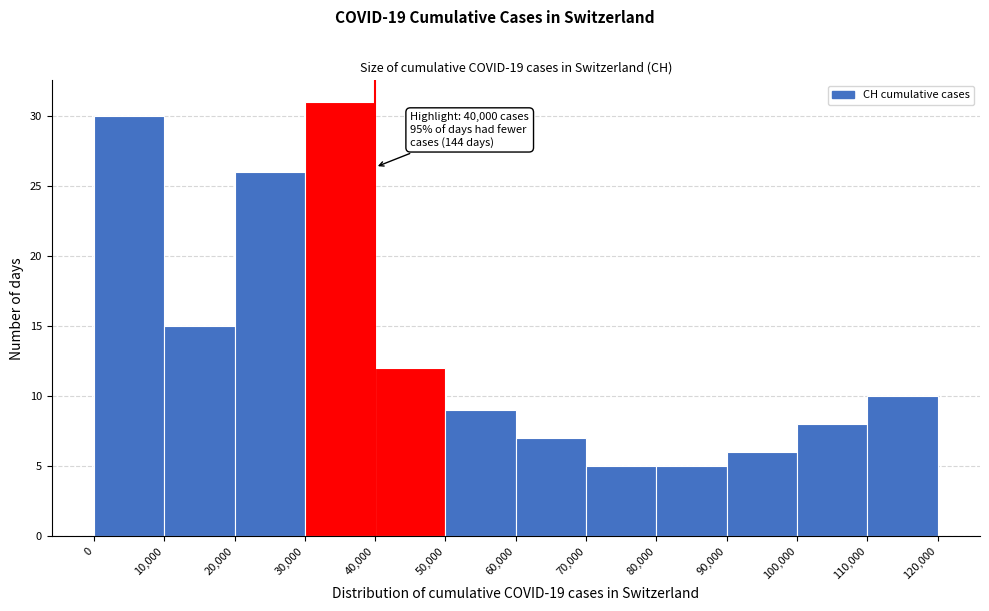

Which range on the x-axis has the tallest bar?

30,000 to 40,000